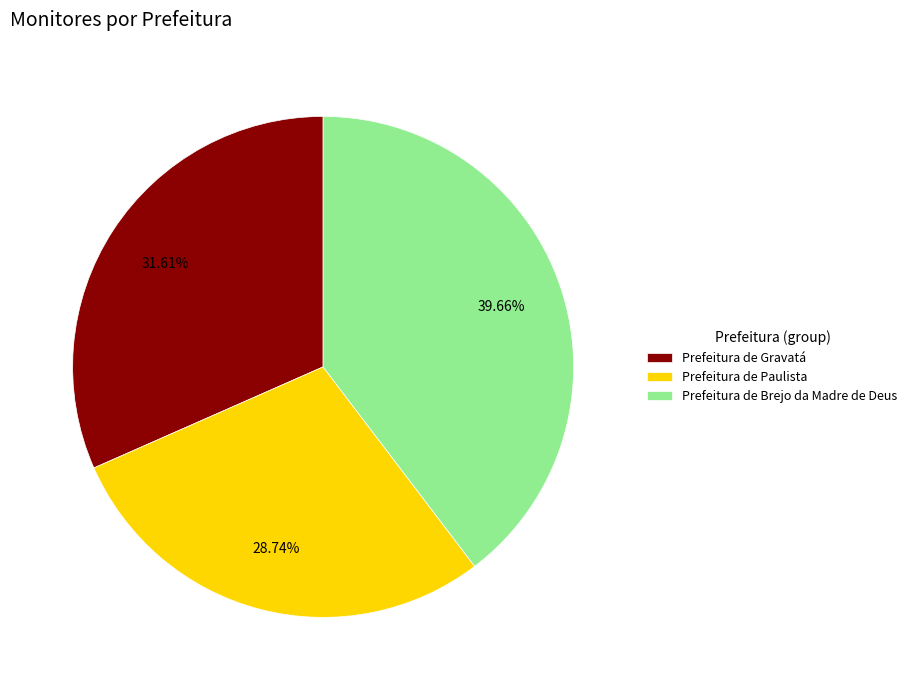

Is there any slice that represents more than half of the pie?

No